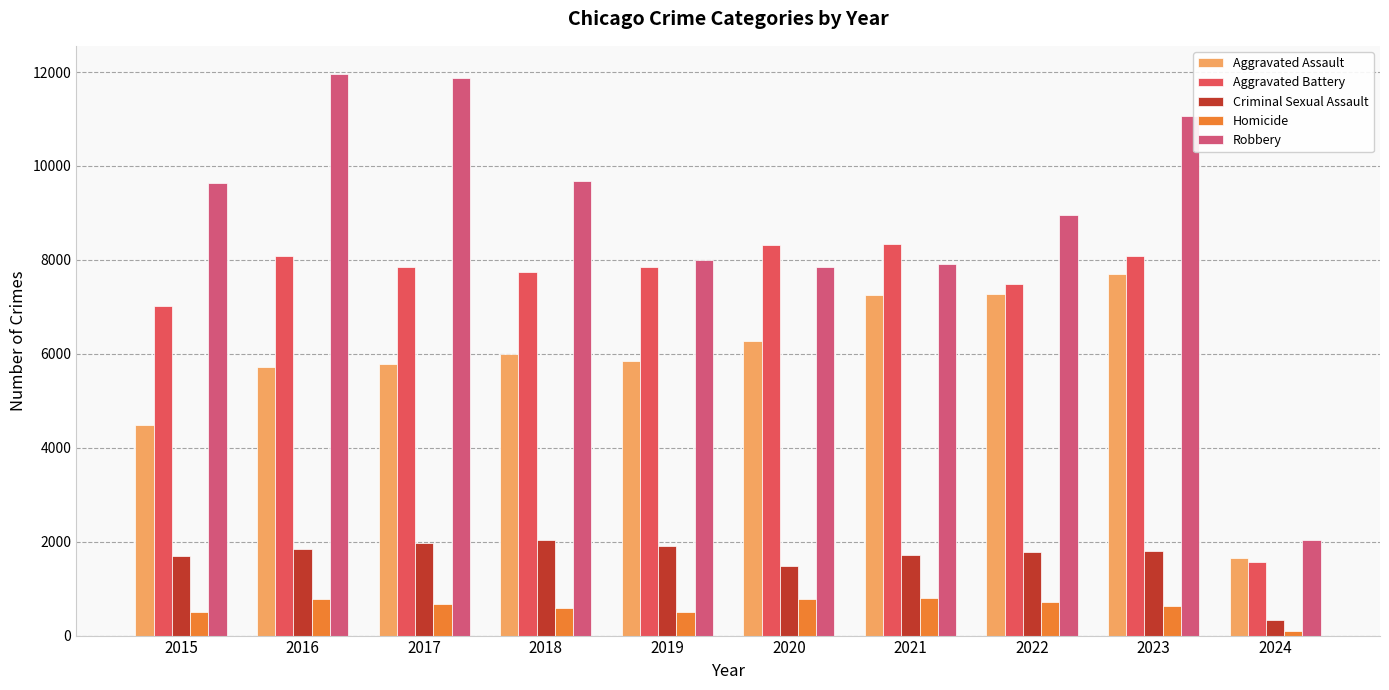

Where is Robbery nearest to the value 6996?

2020